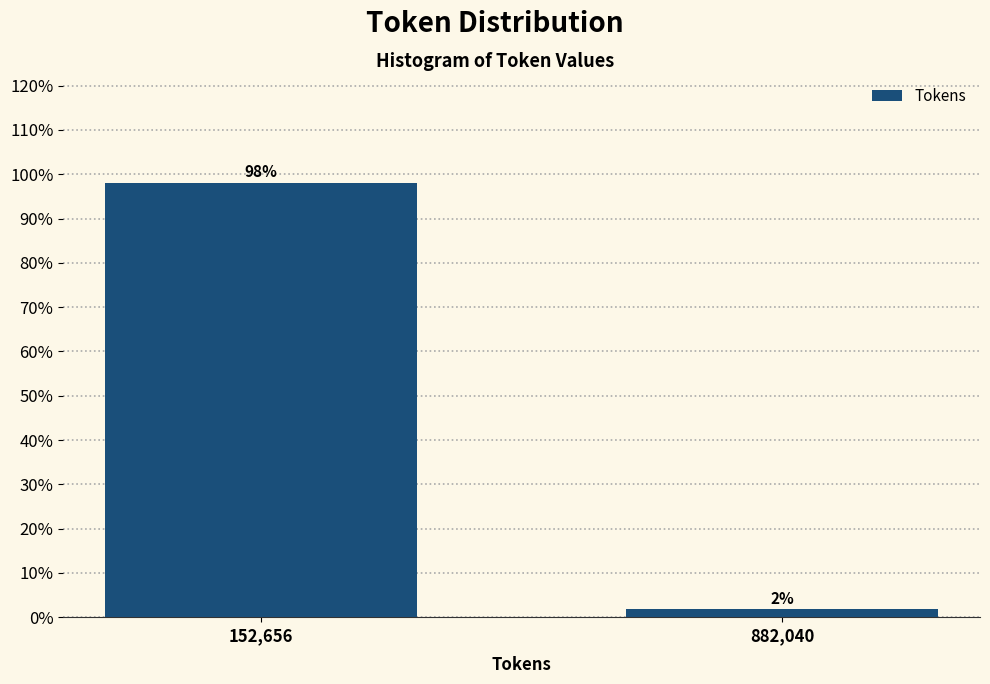

What is the sum of all values?

100.0